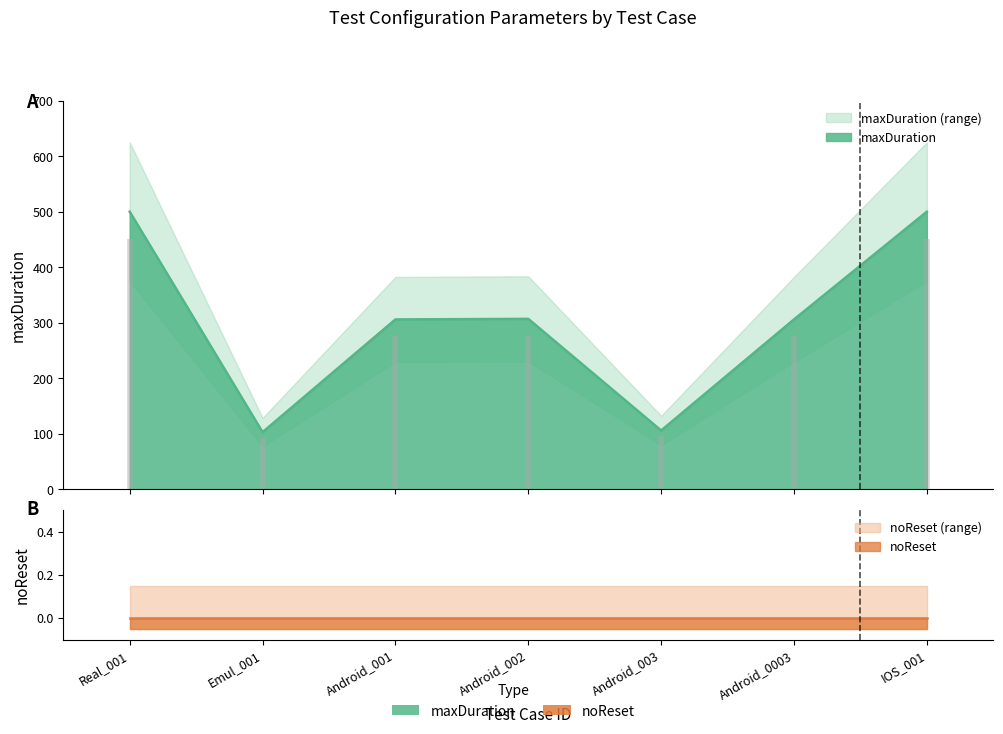

What is the difference between the maximum and minimum values?

397